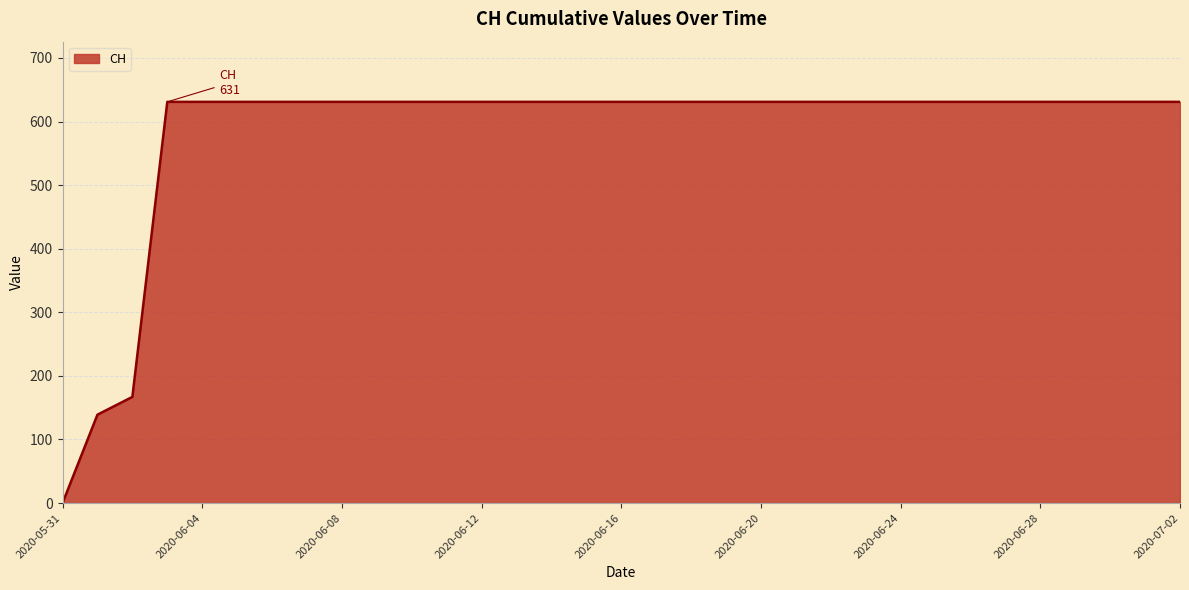

What is the sum of all values?

19236